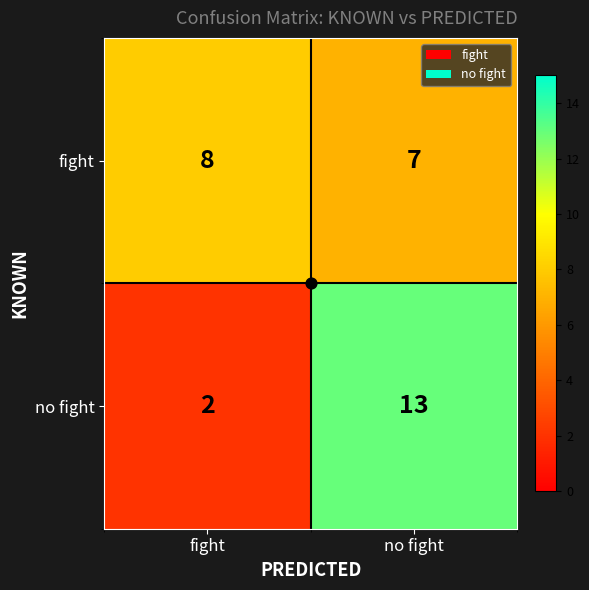

Which label corresponds to the largest value in the chart?

no fight